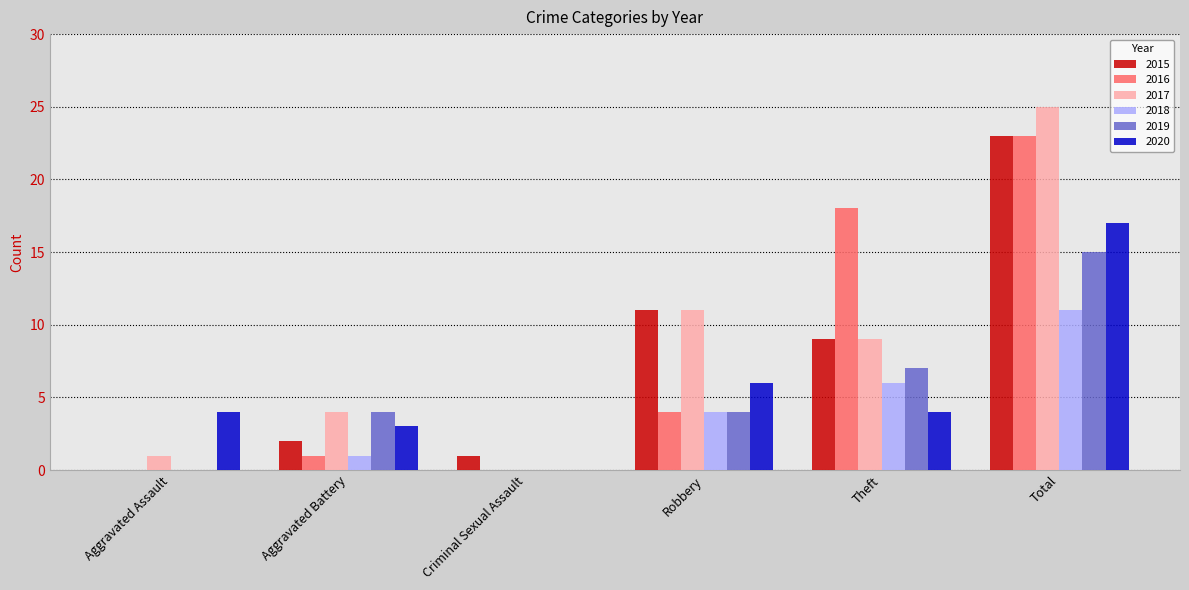

Between Aggravated Assault and Total, which series saw the biggest shift?

2017